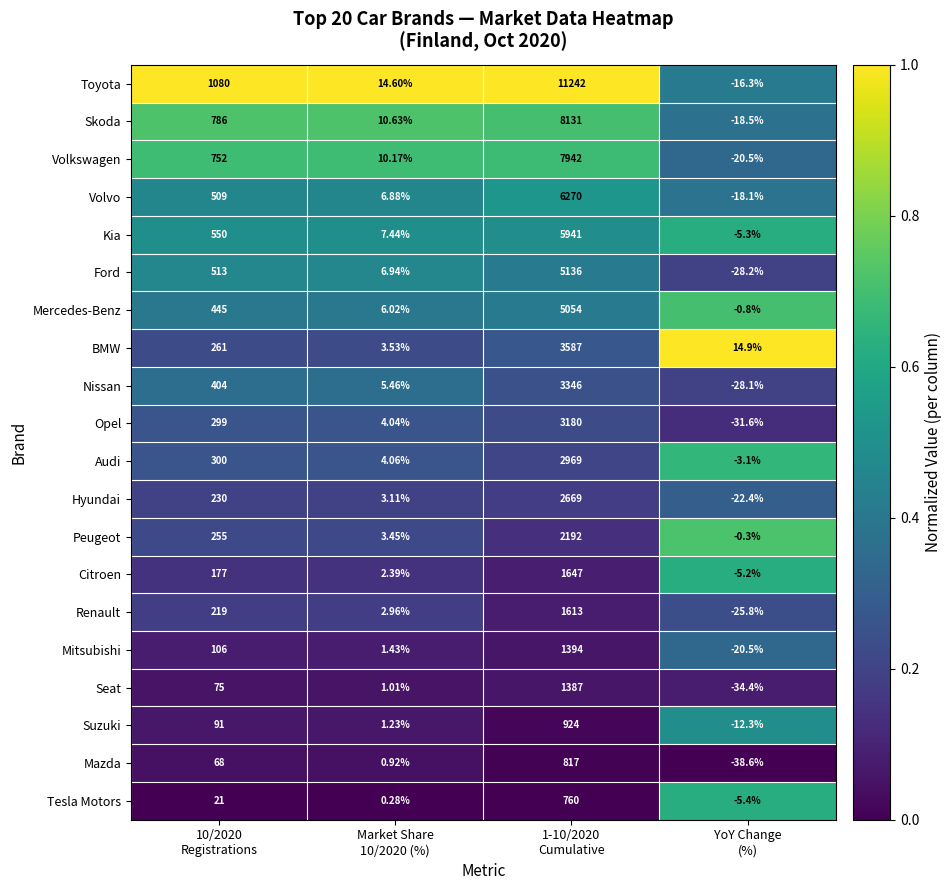

What is the spread (max minus min) of values at 10/2020
Registrations?

1059.0